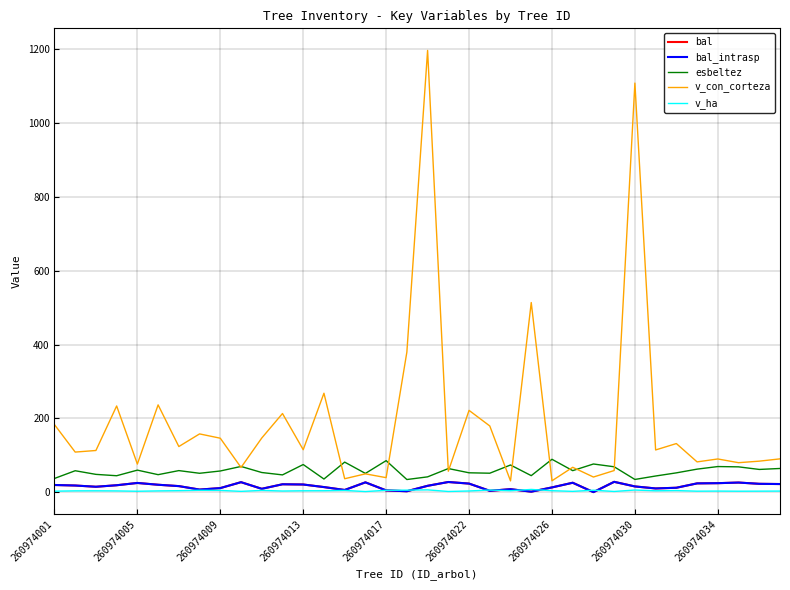

Is this an area chart (filled region under the line)?

No